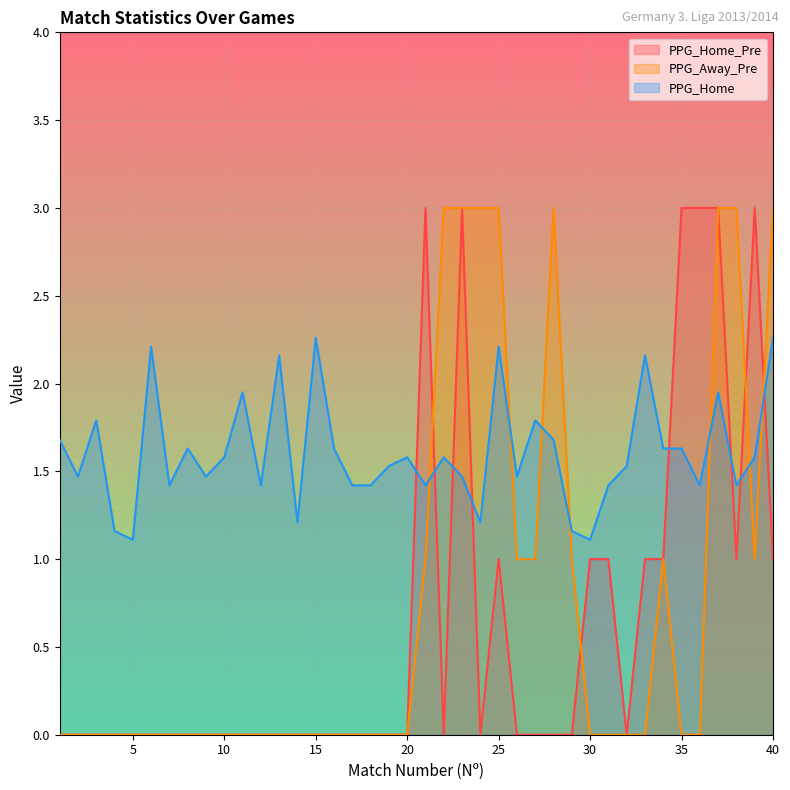

In PPG_Home, how many points are lower than both neighbors (excluding endpoints)?

12